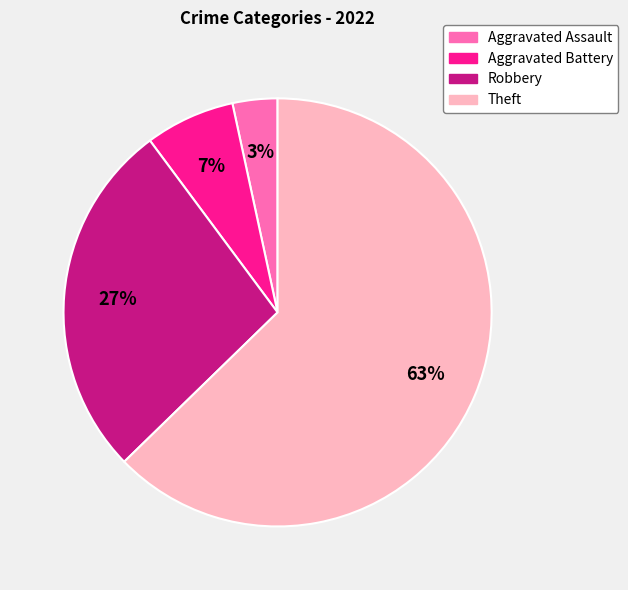

What is the majority slice?

Theft